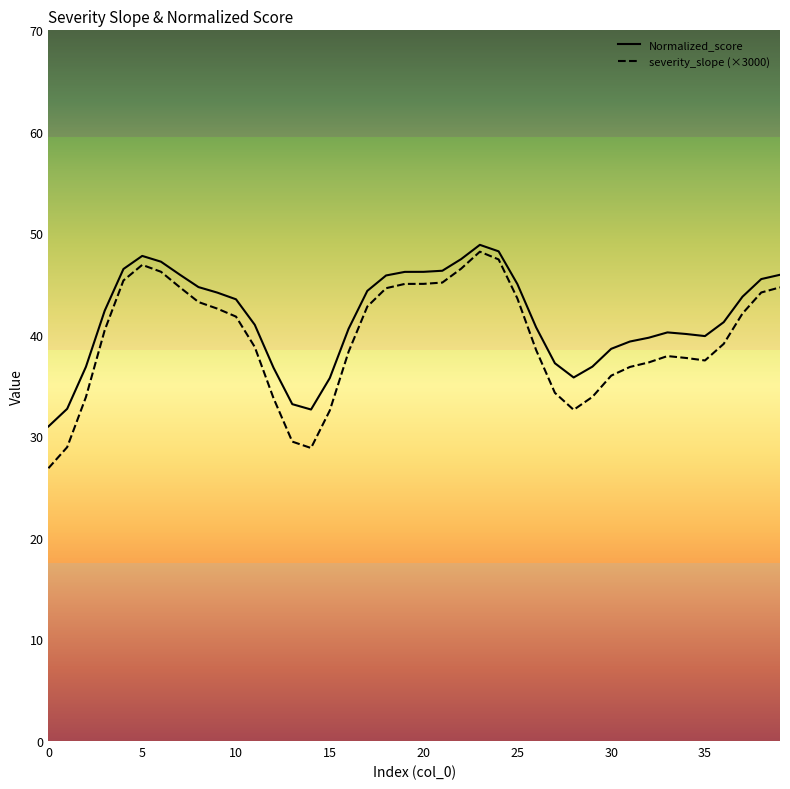

Which series has the largest range (max minus min)?

severity_slope (×3000)